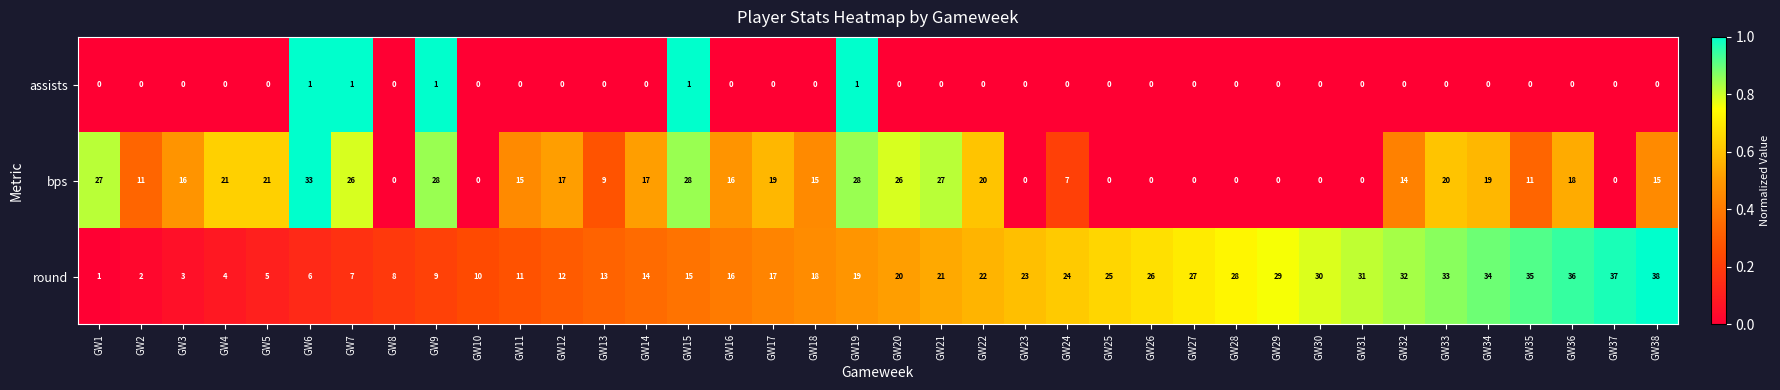

What is the difference between the bps values at GW12 and GW24?

10